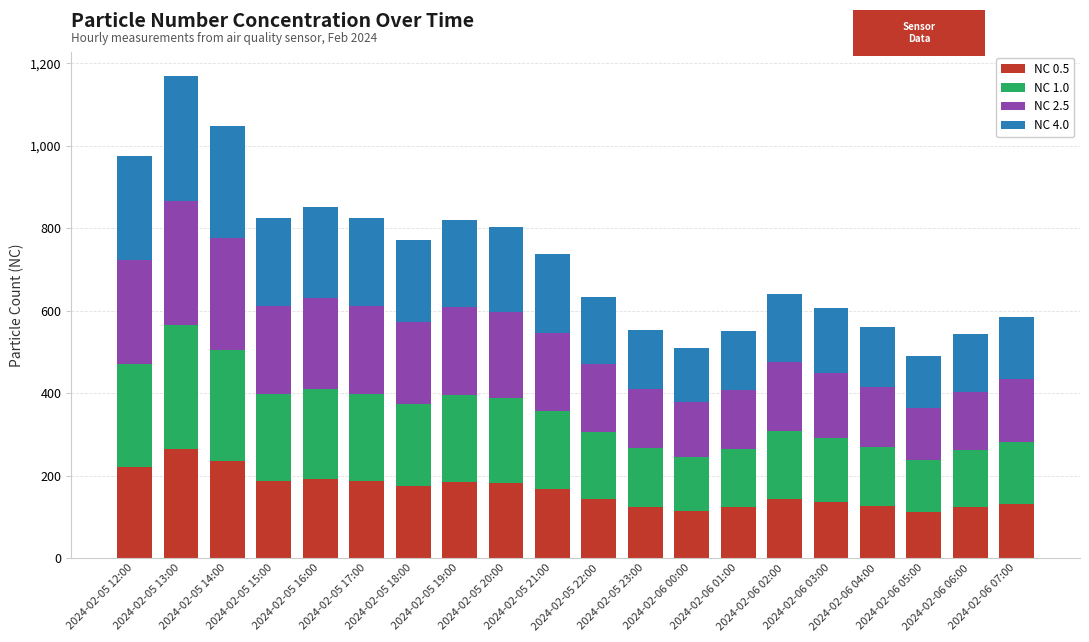

Are the bars grouped side by side (vs. stacked)?

No